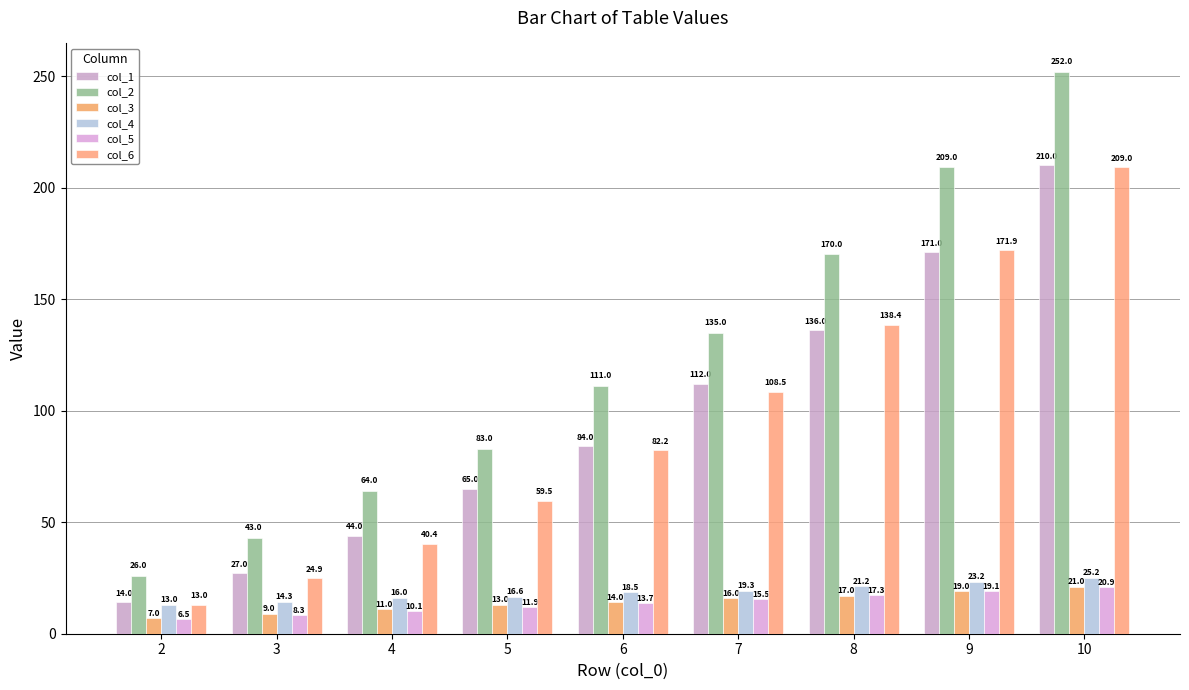

What is the average value of the col_5 series?

13.7